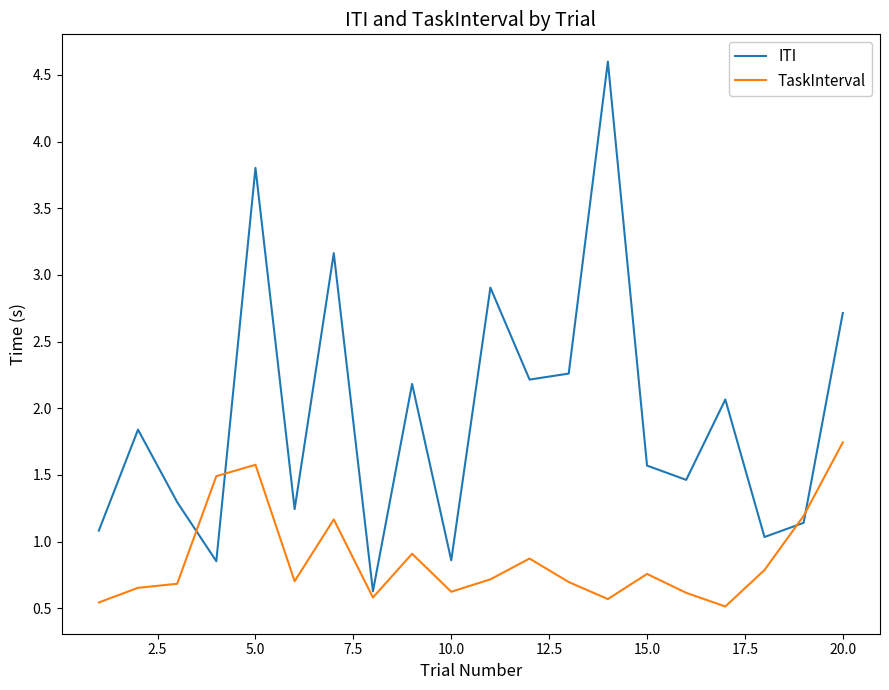

Rank the series by their maximum value, from lowest to highest.

TaskInterval, ITI